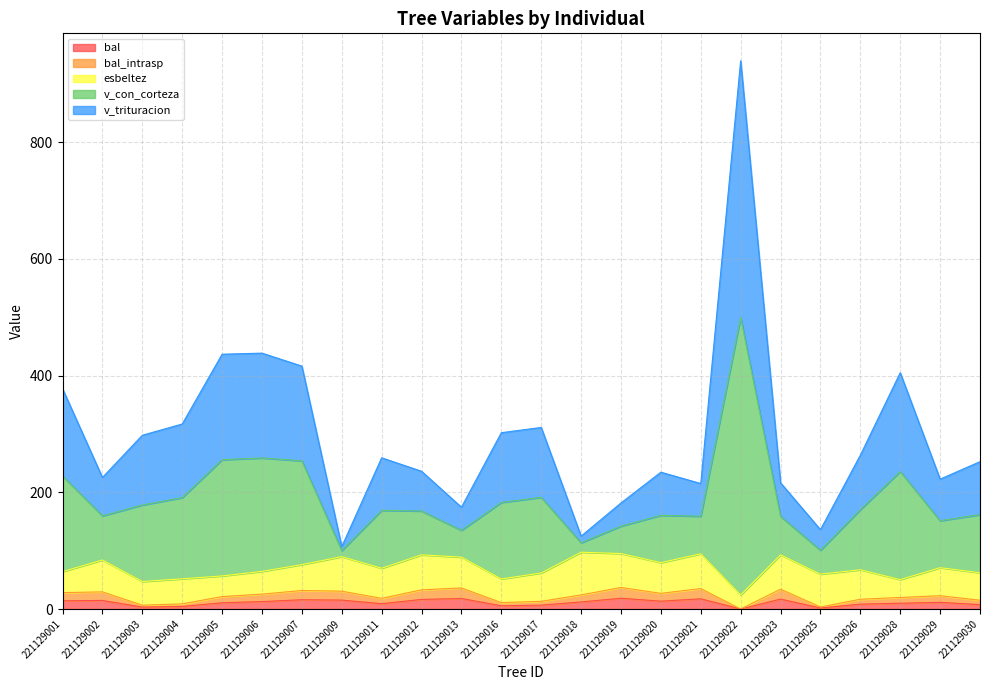

True or false: v_trituracion and v_con_corteza intersect in this chart.

False